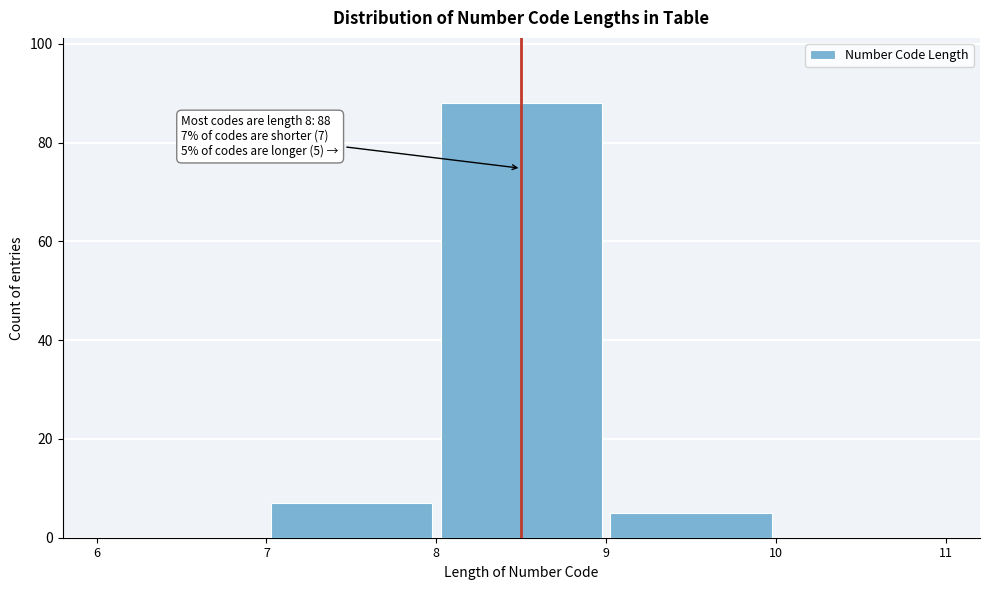

Which range on the x-axis has the tallest bar?

8 to 9